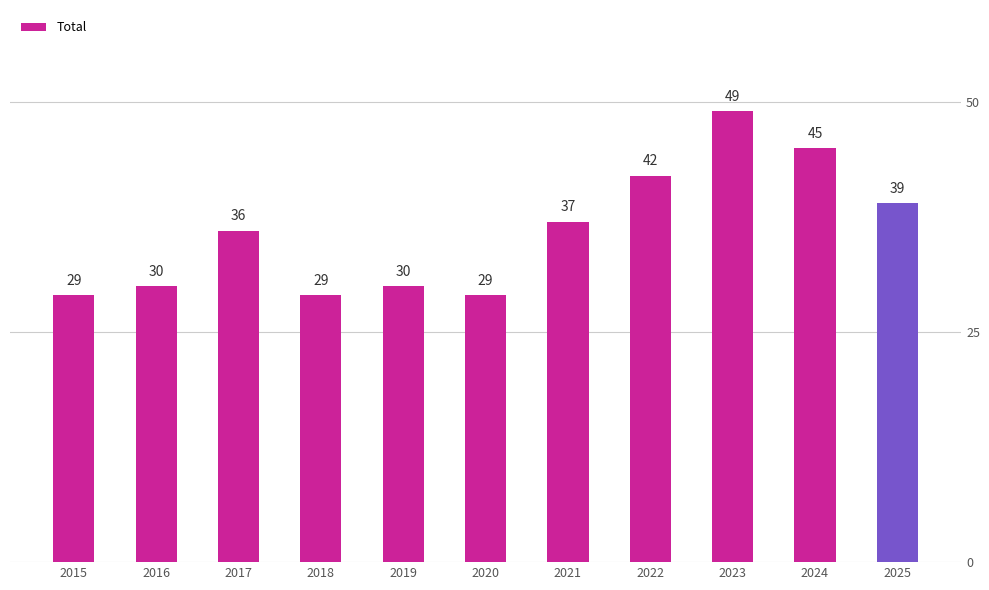

Is it true that the value at 2017 is 36?

True